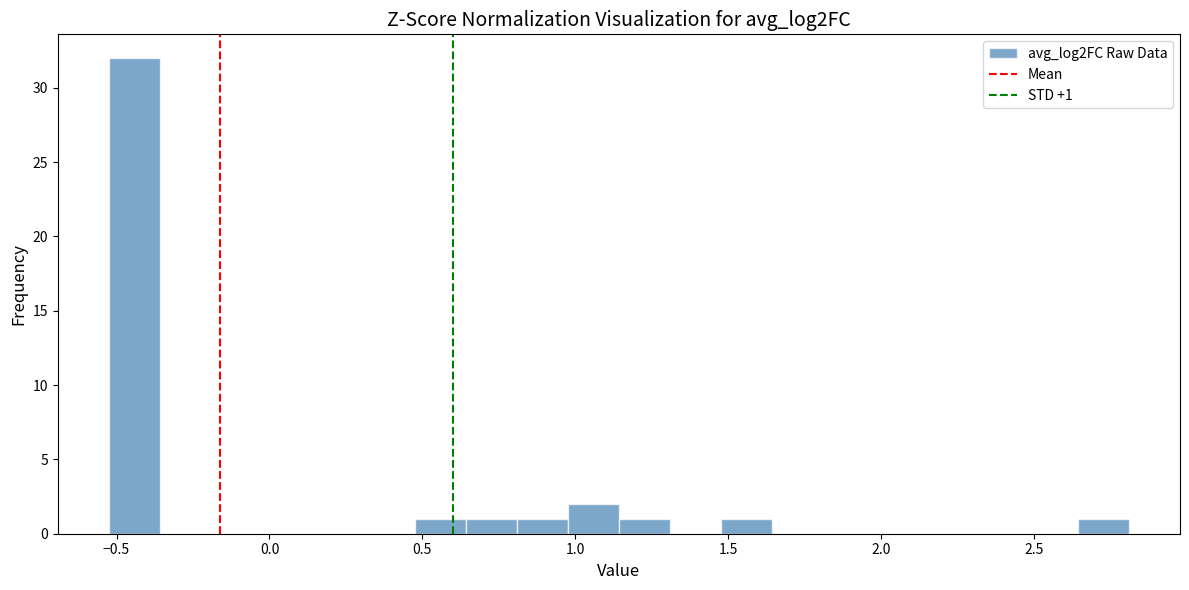

Around what value on the x-axis is the tallest bar? Give the approximate position of its centre, as read against the axis.

-0.45